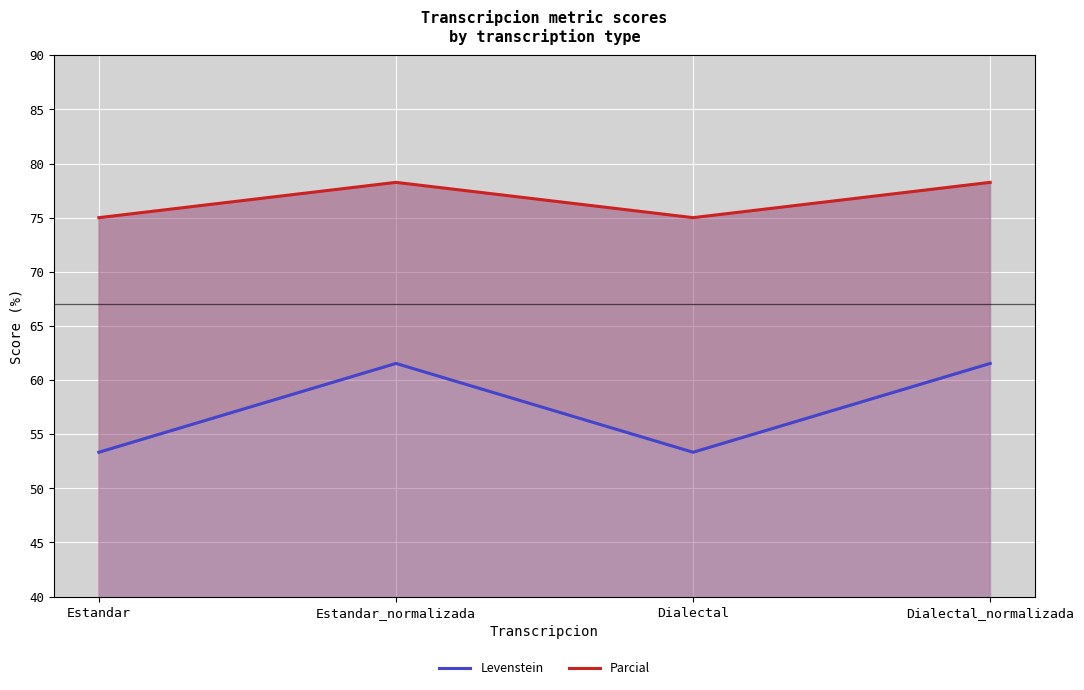

Rank the categories by Levenstein value from lowest to highest.

Estandar, Dialectal, Estandar_normalizada, Dialectal_normalizada